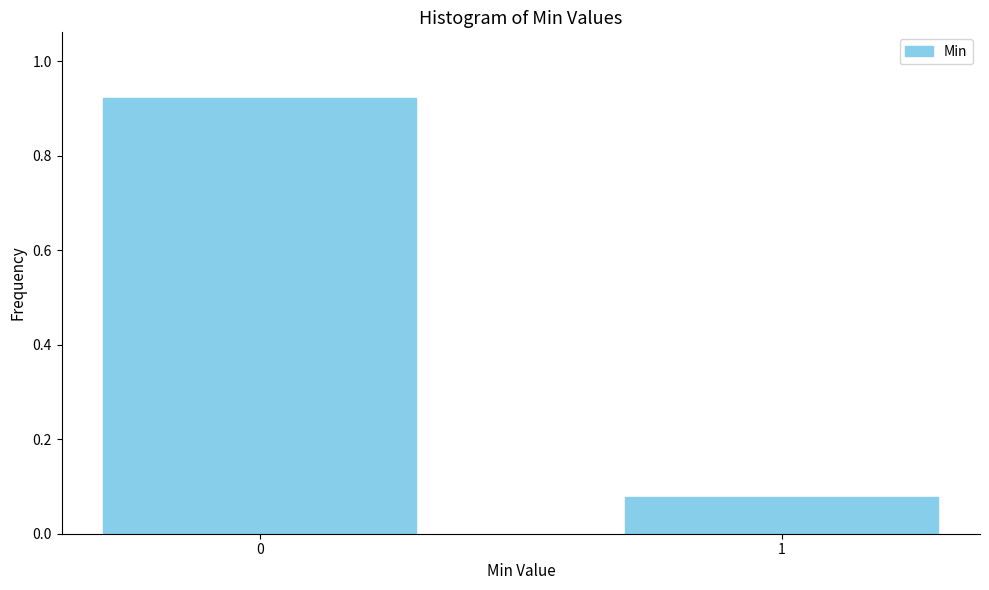

What is the difference between the maximum and minimum values?

0.8